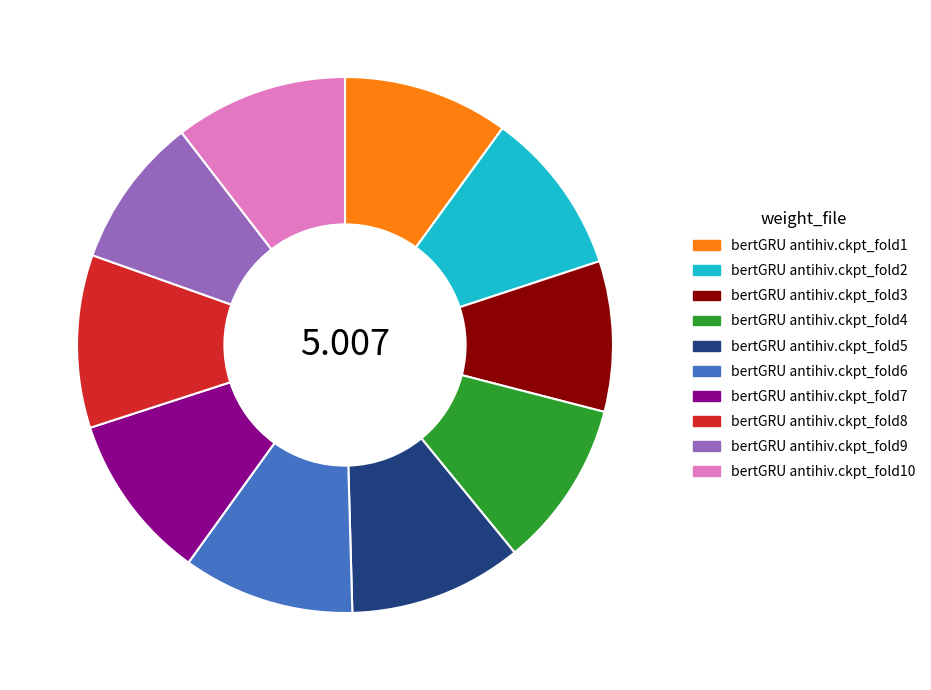

True or false: bertGRU antihiv.ckpt_fold8 accounts for 1% of the total.

False